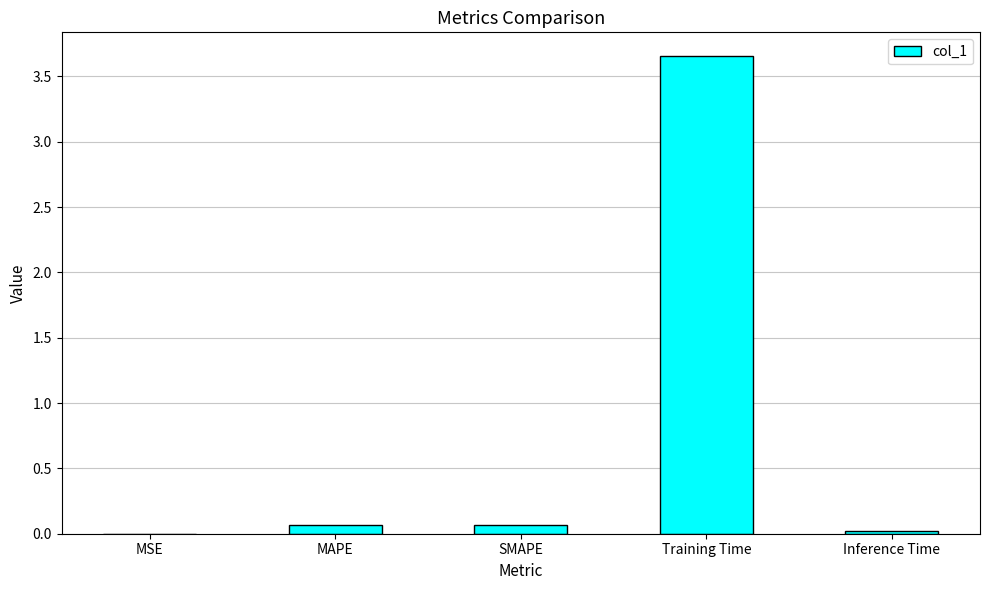

Is it true that the value at Inference Time is 0.0?

True